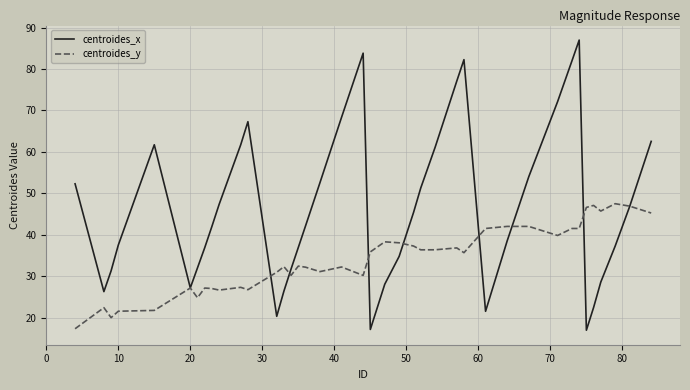

List the series in order of their peak value, highest first.

centroides_x, centroides_y